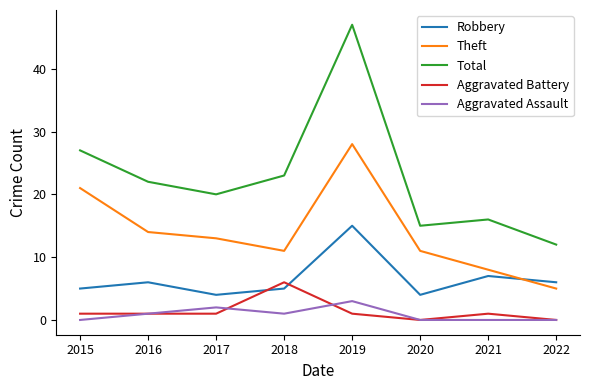

What is the spread (max minus min) of values at 2016?

21